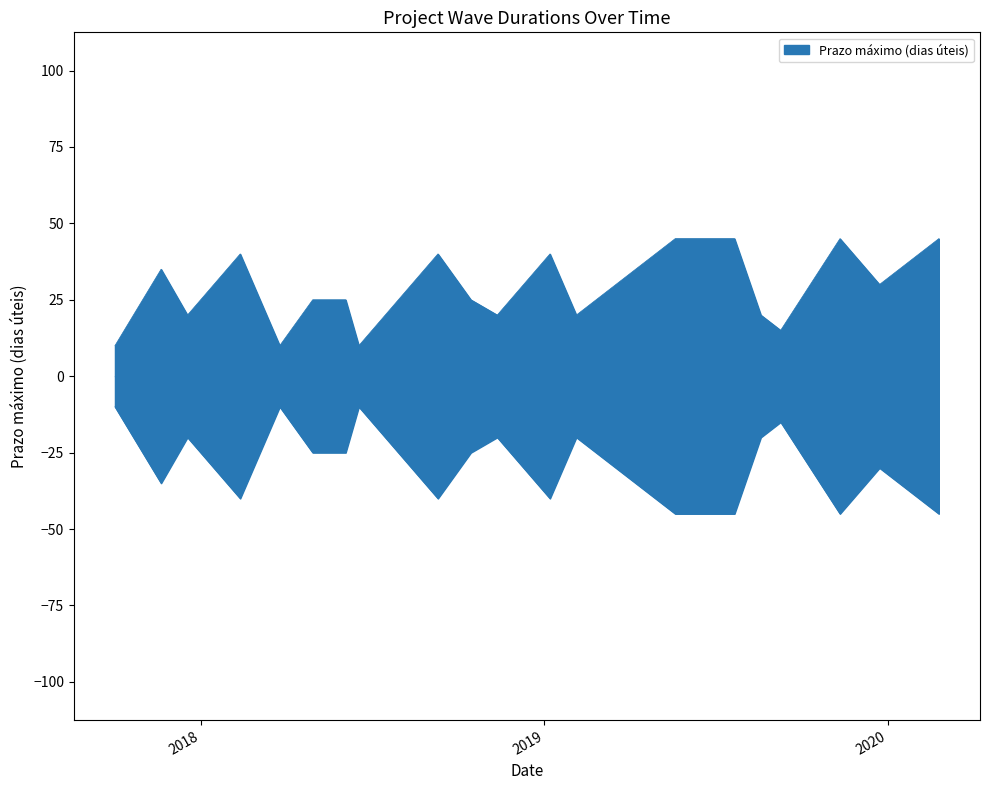

What is the ratio of the value at 2018-03-12 to the value at 2019-09-09?

1.3